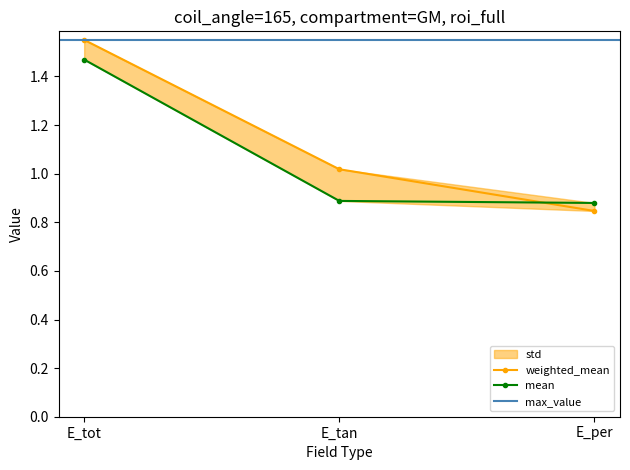

Between E_tot and E_tan, which series saw the biggest shift?

mean